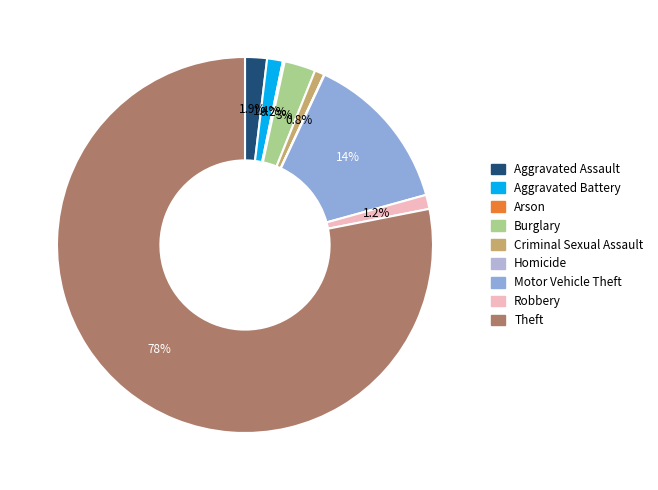

Is there any slice that represents more than half of the pie?

Yes